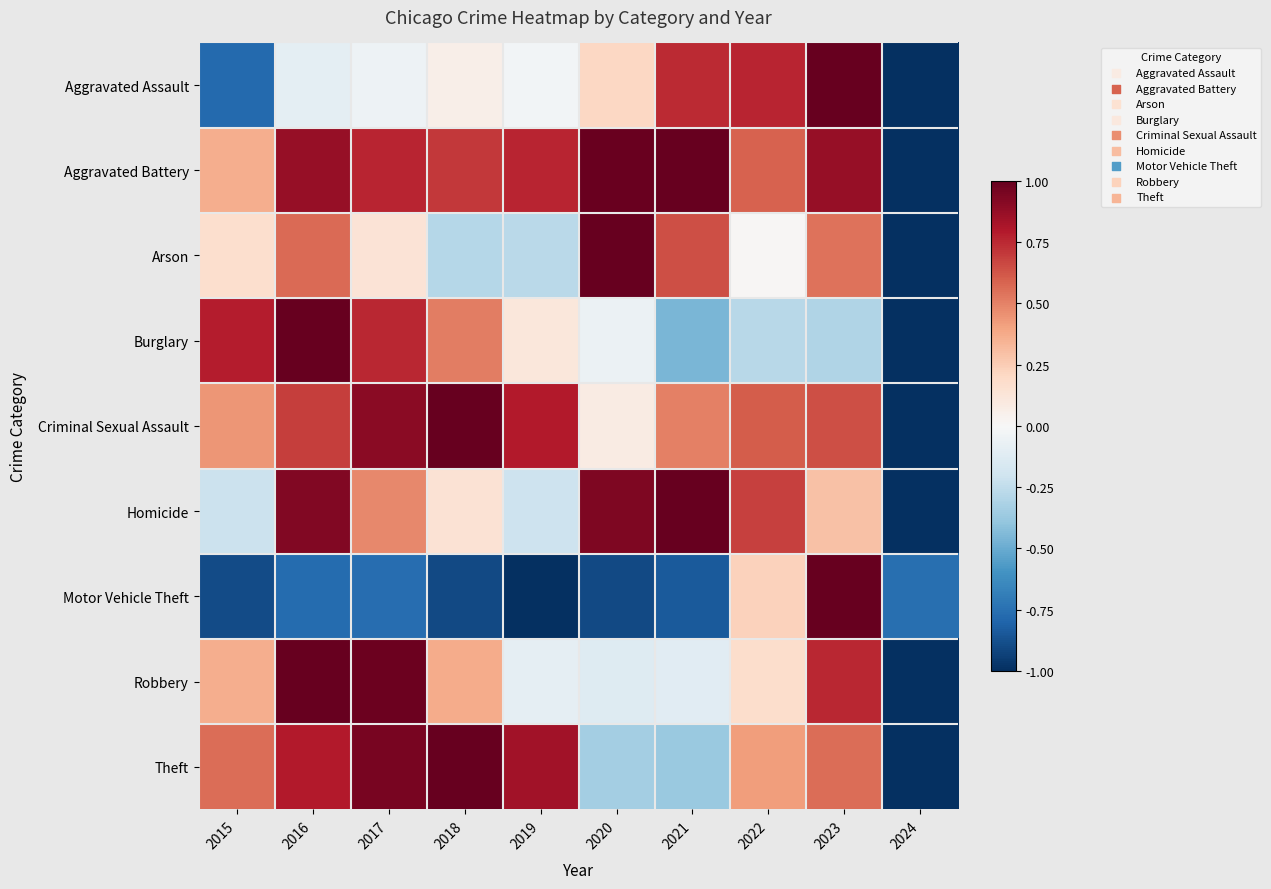

Which series changed the most between 2017 and 2024?

Robbery